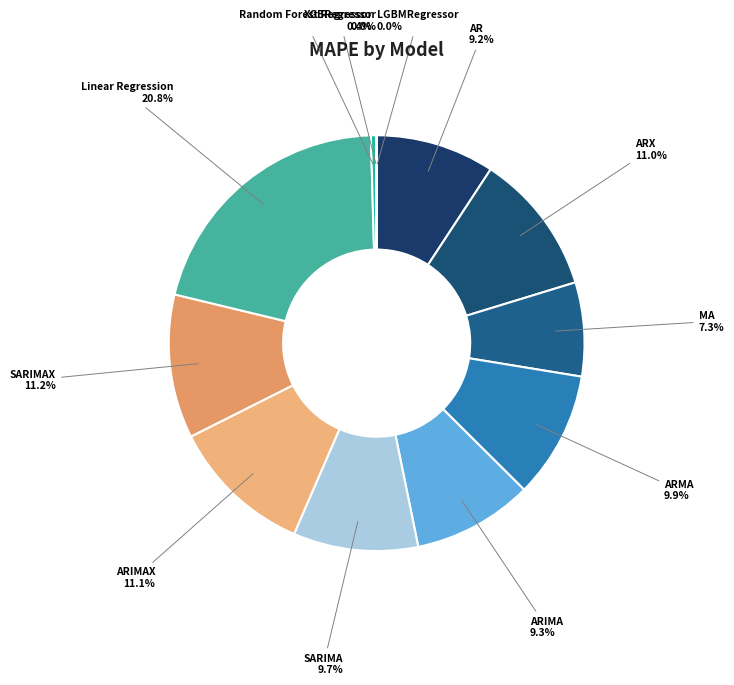

Does any single category account for the majority?

No